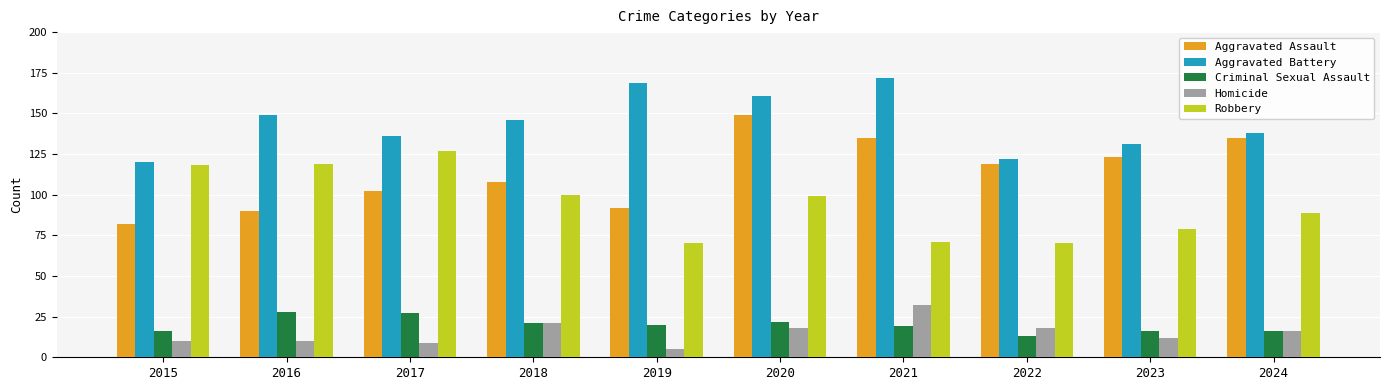

What is the approximate value of Homicide at 2024?

16